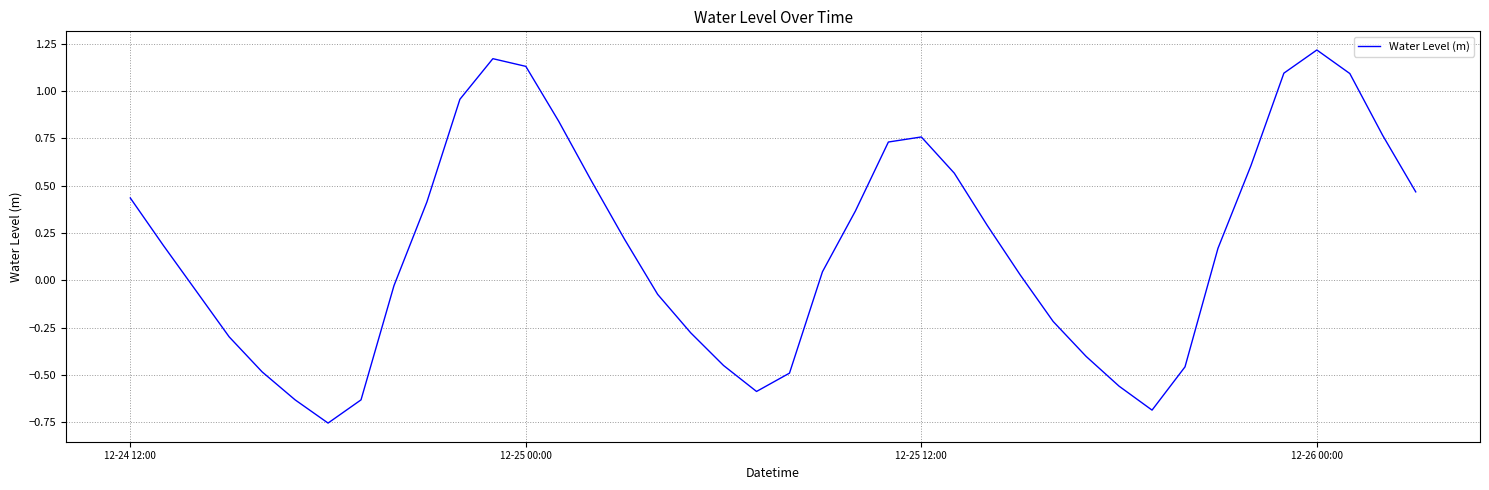

What is the difference between the maximum and minimum values?

2.0